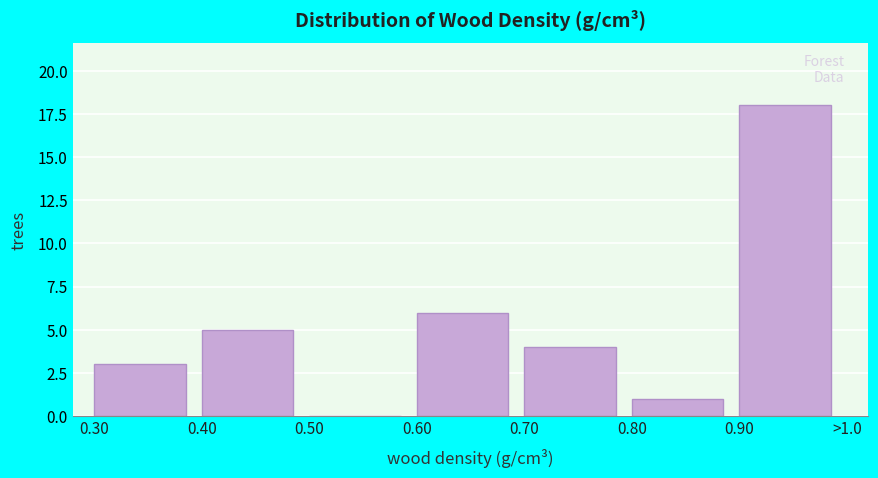

Reading left to right, transcribe all the data shown in this chart.

0.30=3	0.40=5	0.50=0	0.60=6	0.70=4	0.80=1	0.90=18